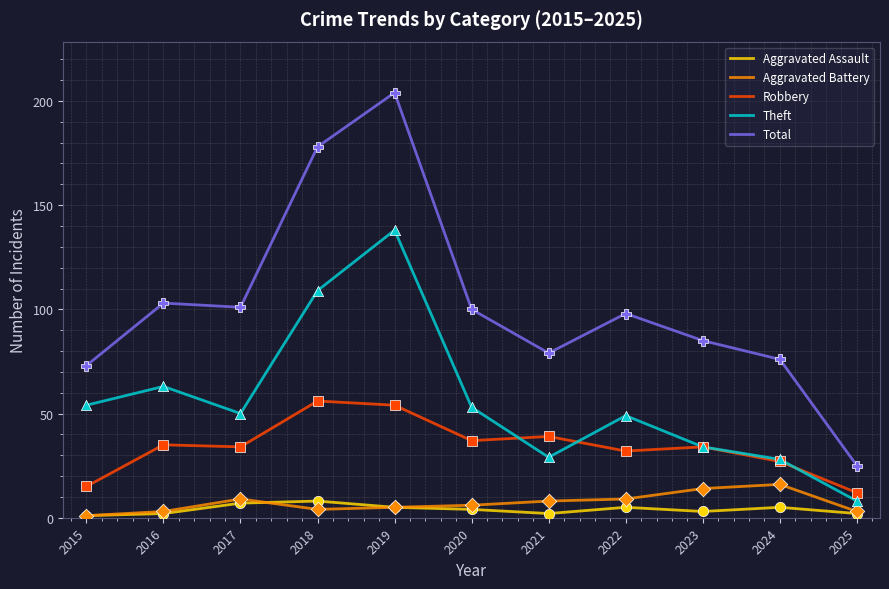

What are all the series names shown in the legend?

Aggravated Assault, Aggravated Battery, Robbery, Theft, Total